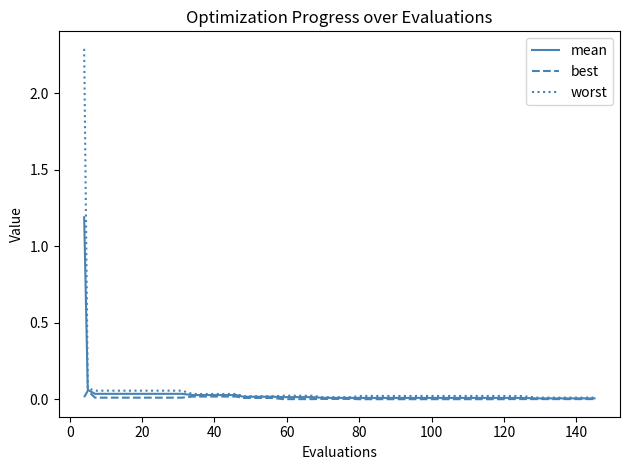

Does the chart display data point markers on the line(s)?

No